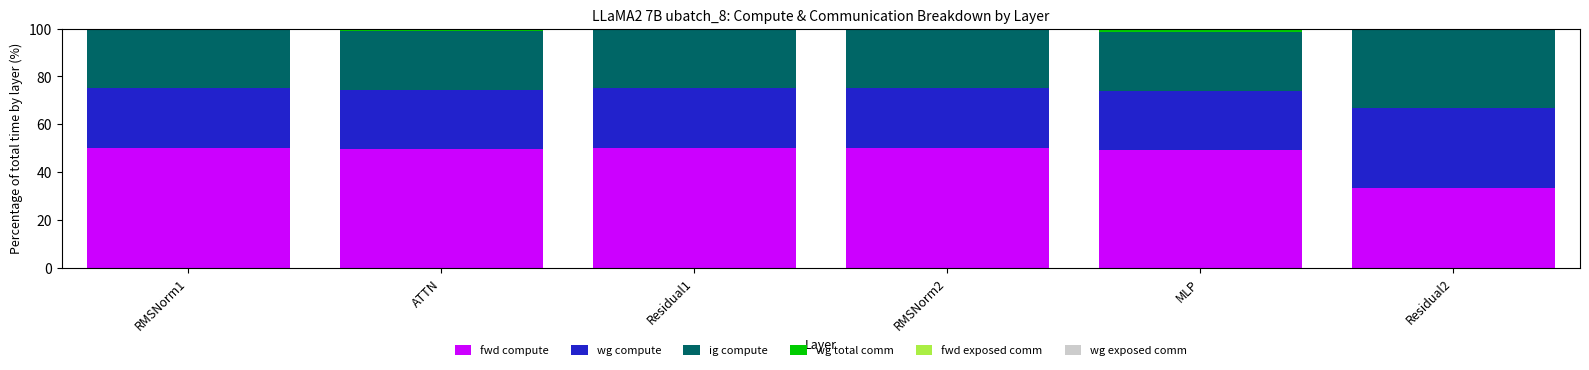

What is the highest value of the fwd compute series?

50.0